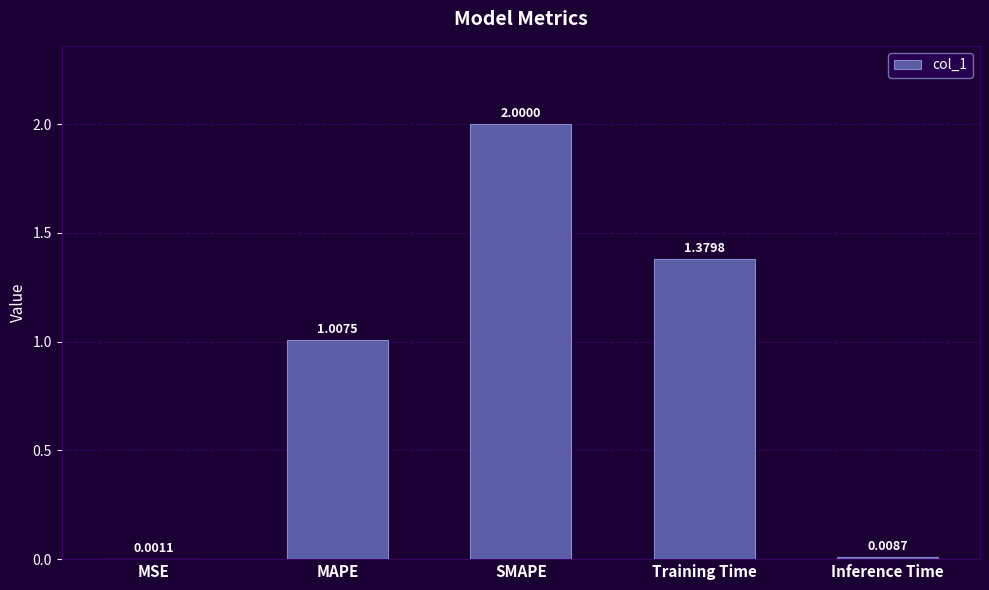

What is the change in value from Training Time to Inference Time?

-1.4